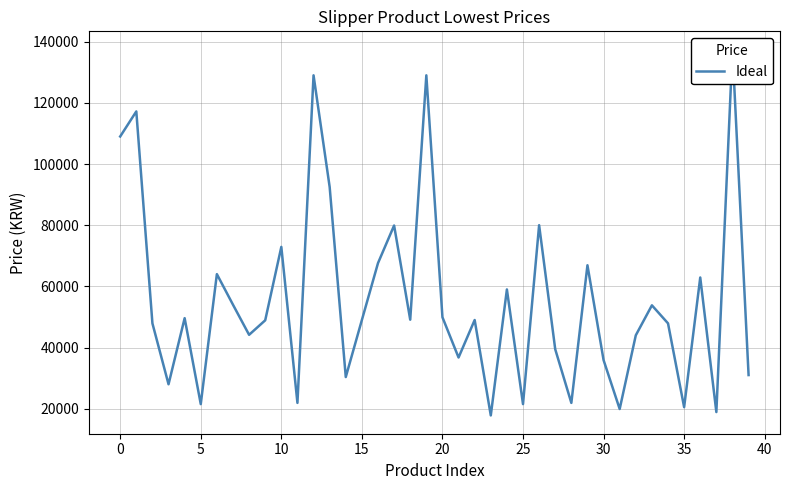

How many values are below 49000?

19